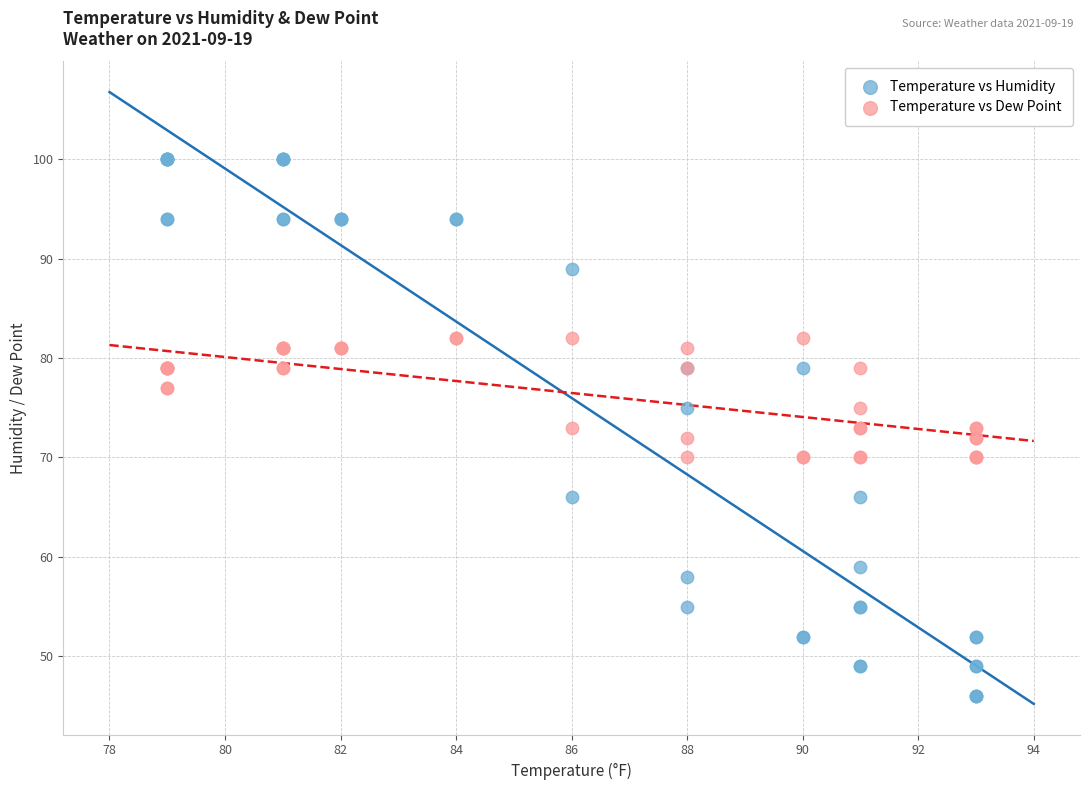

Which series has the largest Y range (max minus min)?

Temperature vs Humidity